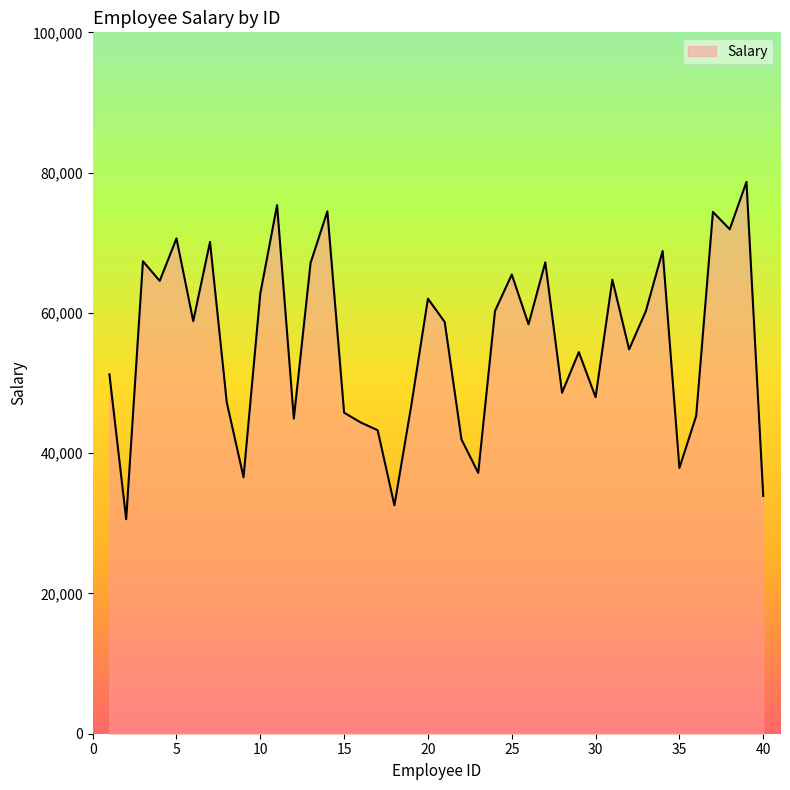

What is the difference between the maximum and minimum values?

48098